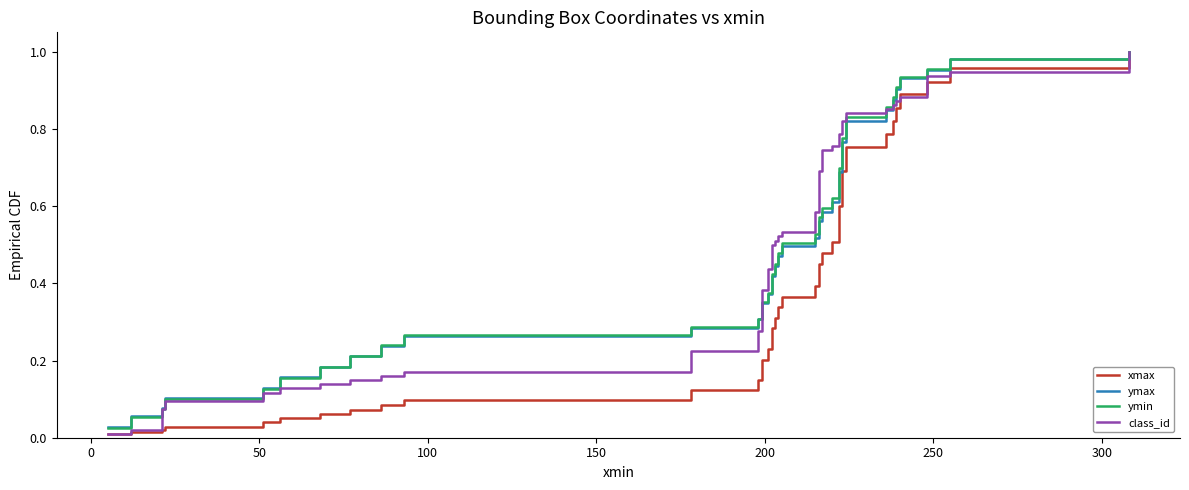

What is the average value of the class_id series?

0.5